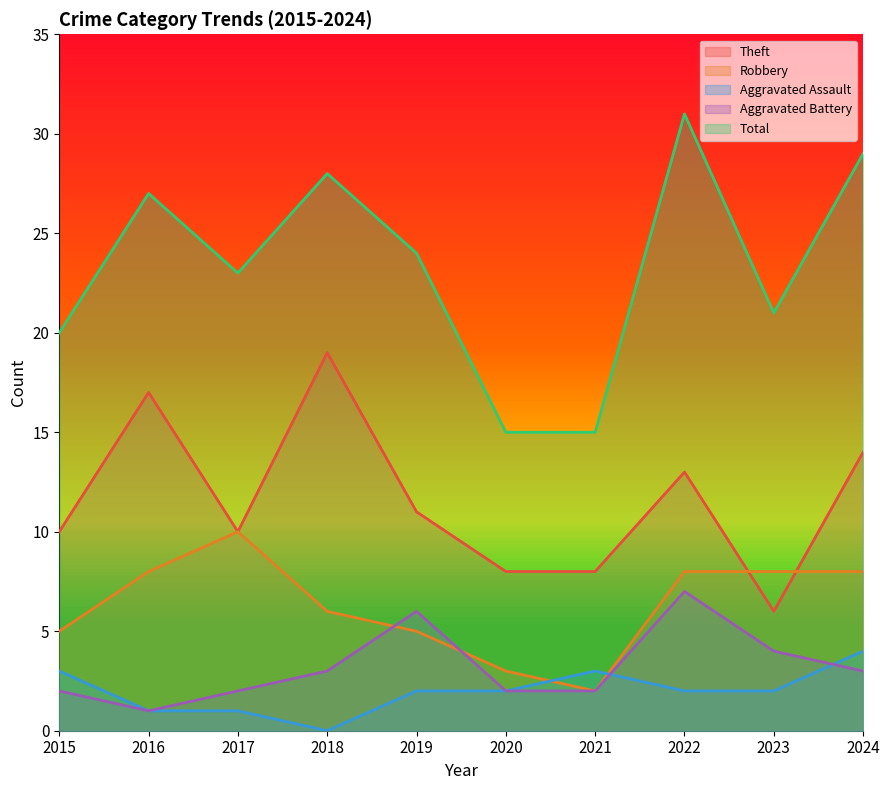

Which category has the highest value in the Aggravated Battery series?

2022